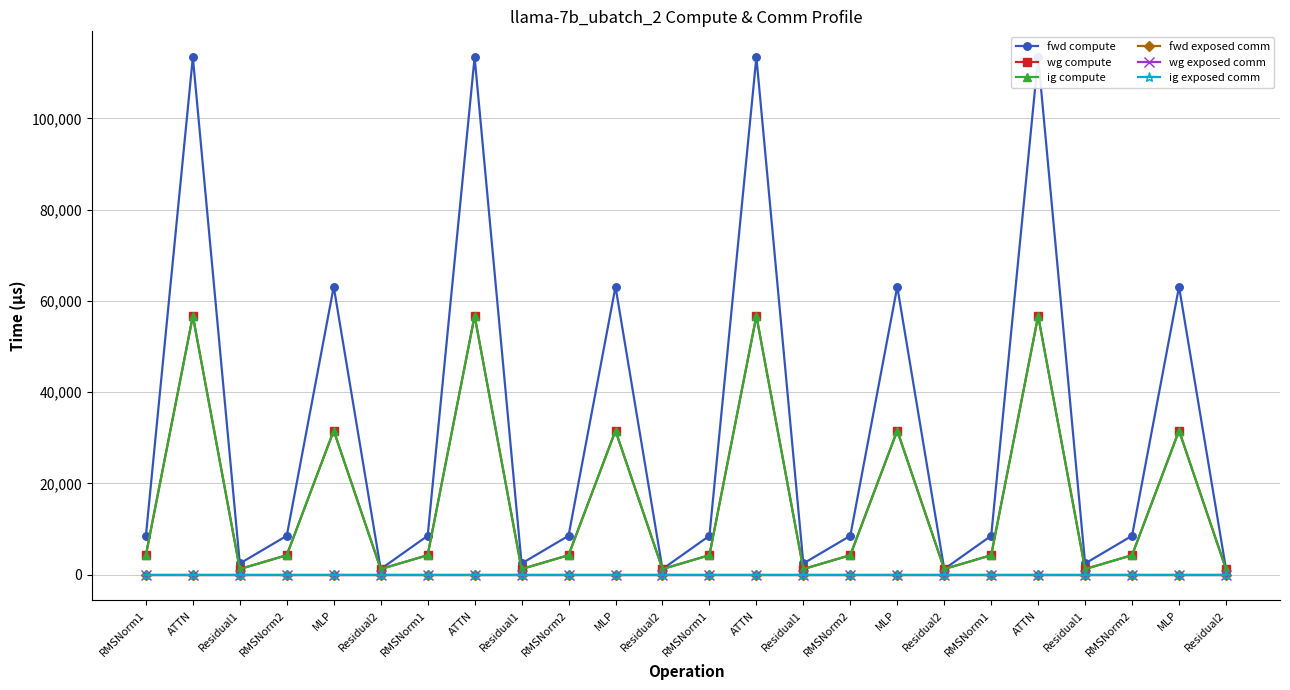

Does the chart have visible grid lines?

Yes